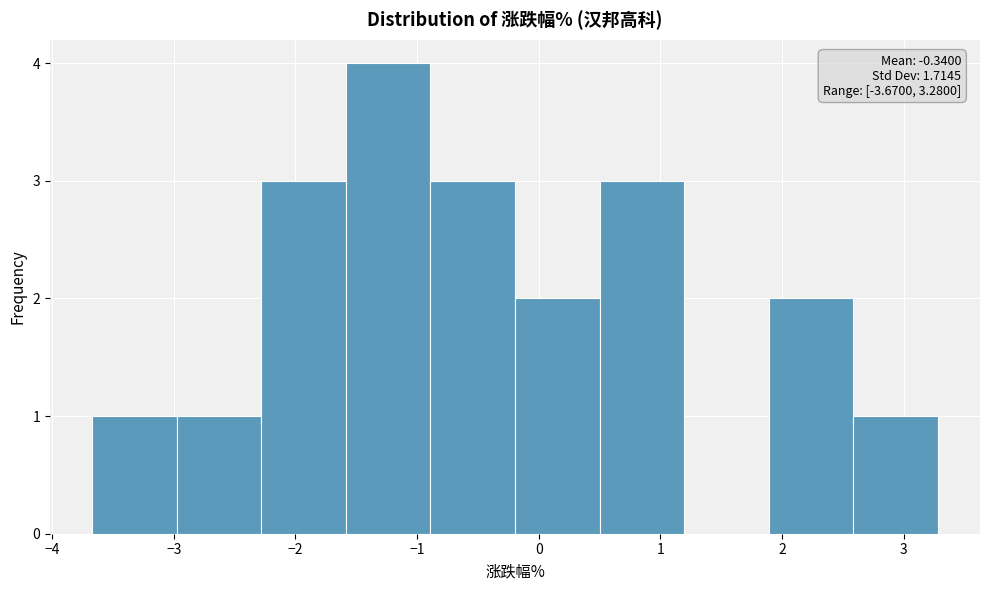

Over which range of the x-axis is the bar tallest?

-1.6 to -0.9